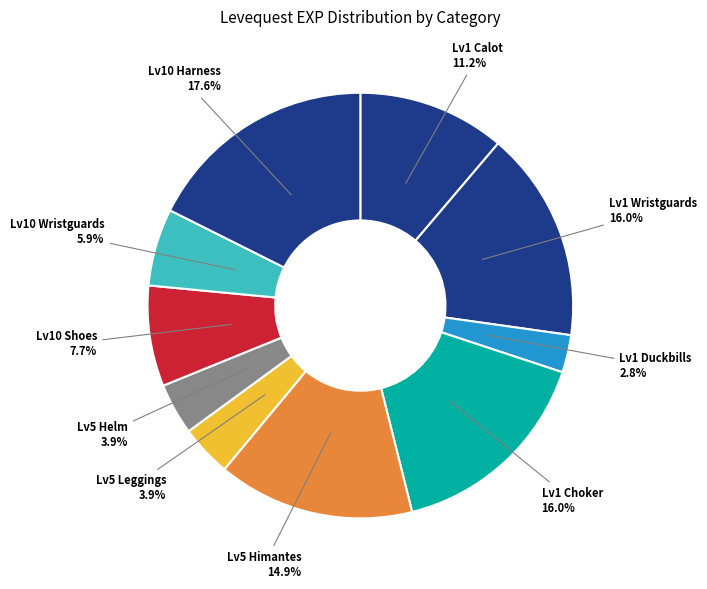

Does any single category account for the majority?

No